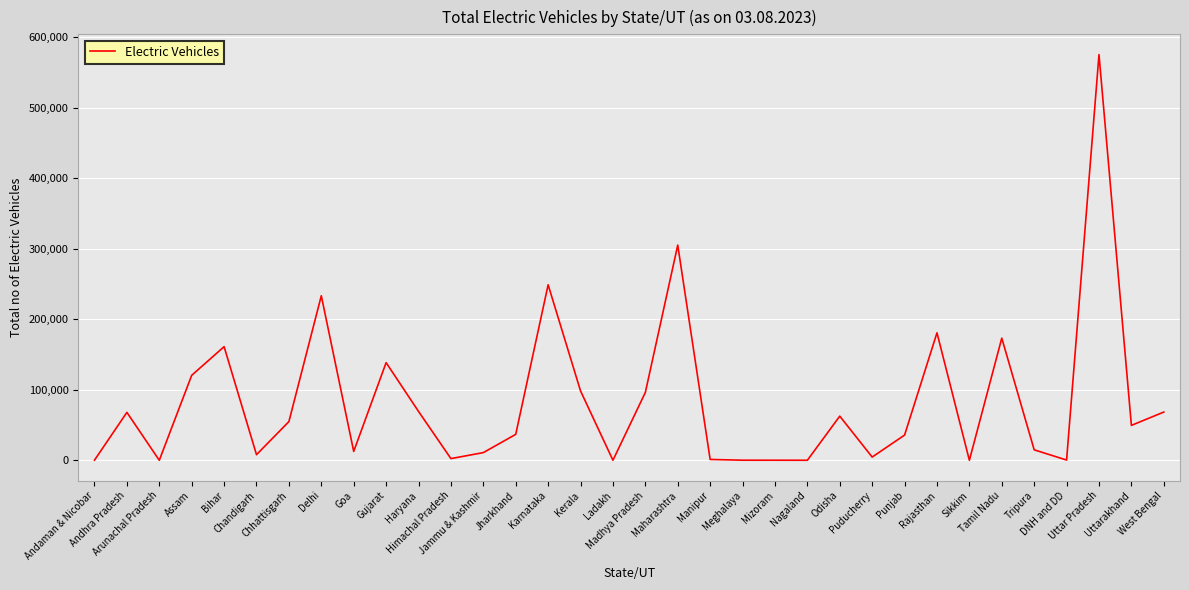

What is the maximum value shown in the chart?

574967